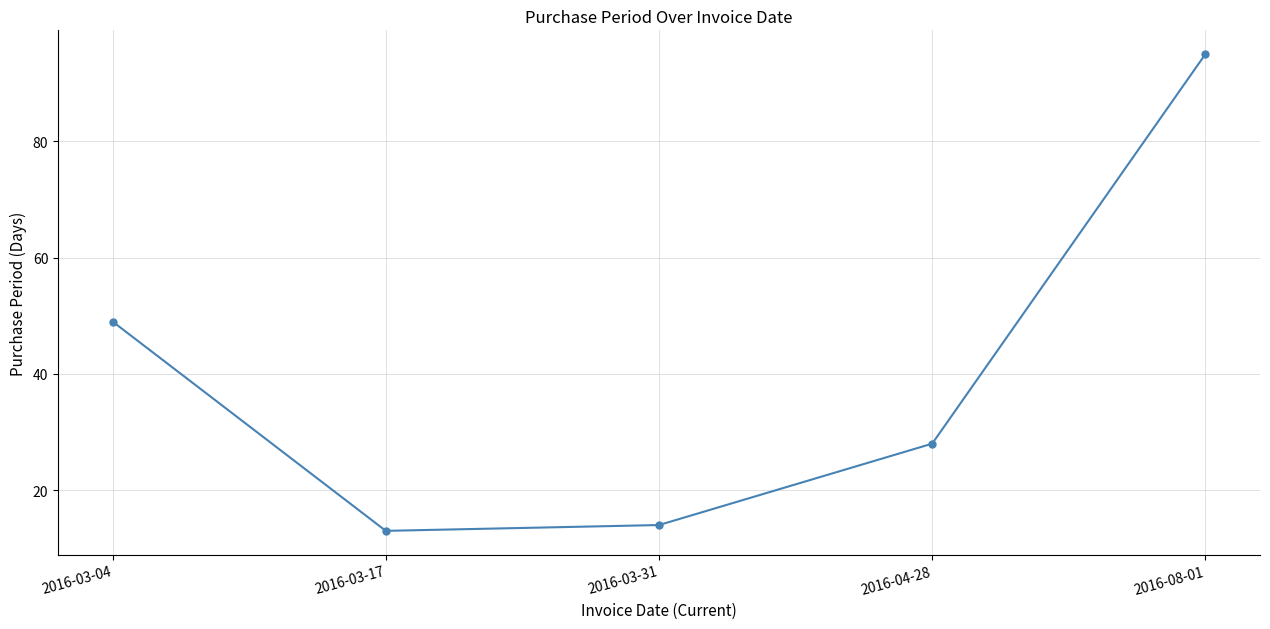

Where is the first local minimum?

2016-03-17